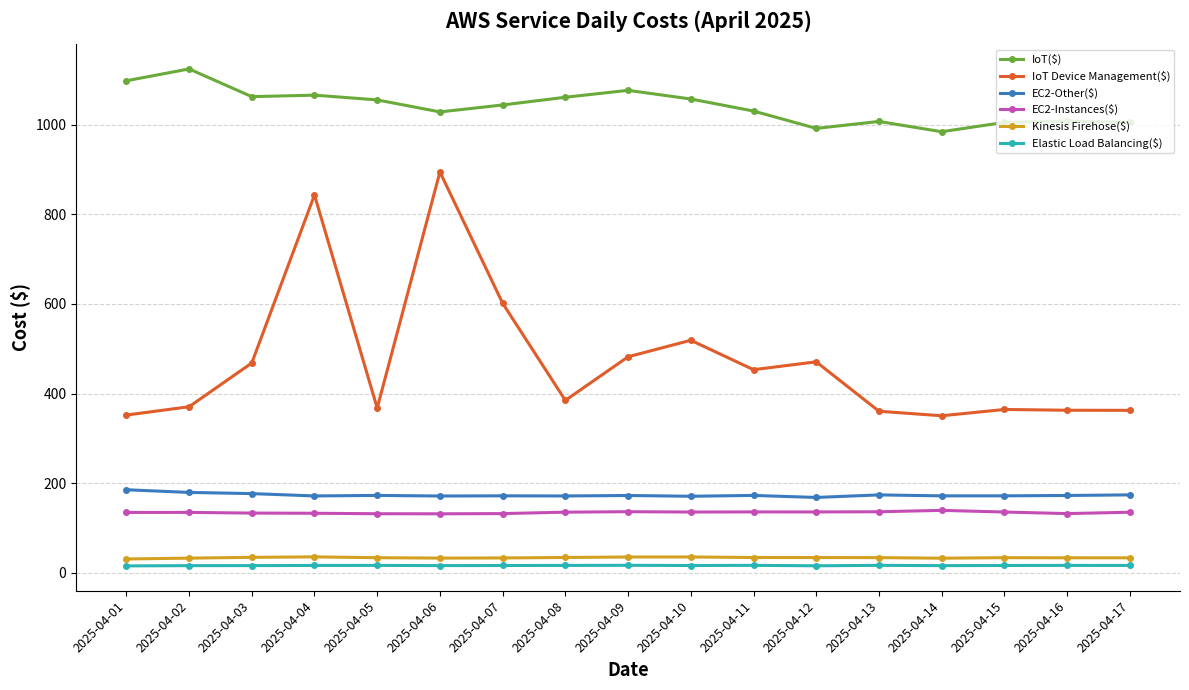

In Elastic Load Balancing($), how many points are higher than both neighbors (excluding endpoints)?

5